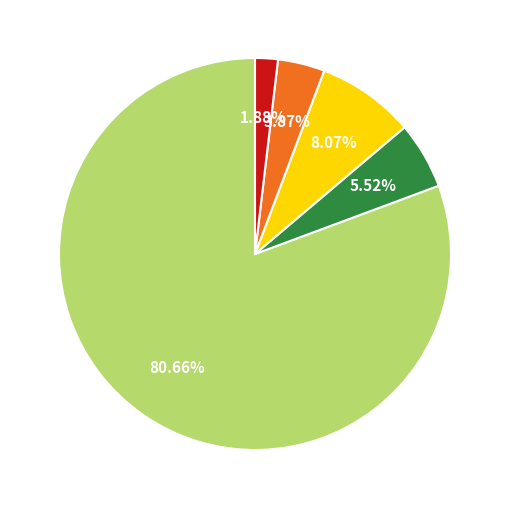

Count the number of slices in the pie.

5